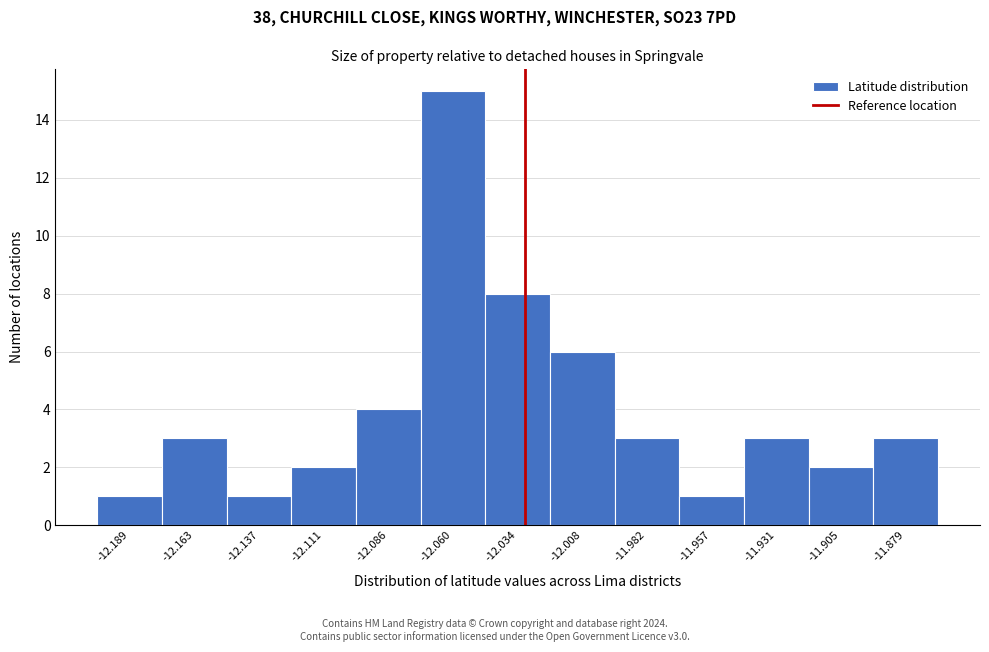

Reading left to right, transcribe this chart: for each bar, give the range it covers on the x-axis and its height. Neither the bar edges nor the heights are printed on the chart, so give them approximately, as read against the axes.

-12.200 to -12.175: 1
-12.175 to -12.150: 3
-12.150 to -12.125: 1
-12.125 to -12.100: 2
-12.100 to -12.075: 4
-12.075 to -12.045: 15
-12.045 to -12.020: 8
-12.020 to -11.995: 6
-11.995 to -11.970: 3
-11.970 to -11.945: 1
-11.945 to -11.920: 3
-11.920 to -11.890: 2
-11.890 to -11.865: 3